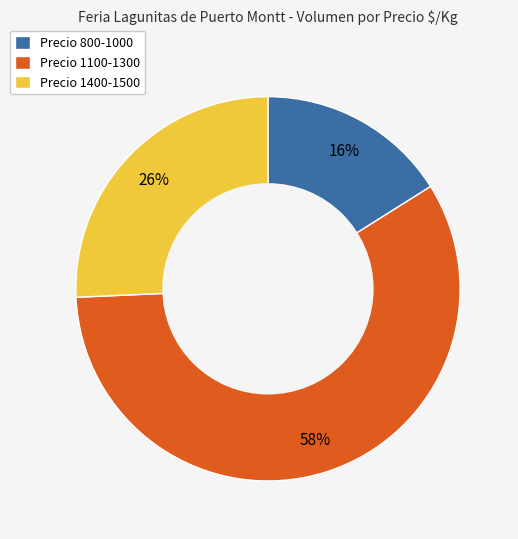

Which has a higher value, Precio 1400-1500 or Precio 1100-1300?

Precio 1100-1300